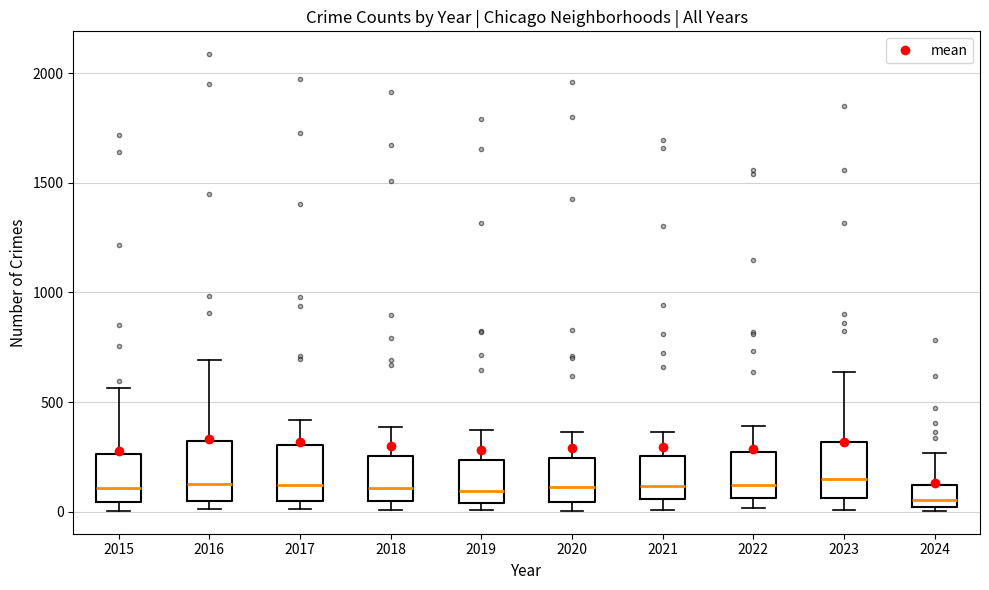

Reading left to right, transcribe this box plot: for each box, give where its median line is, the range the box spans, and where its two whiskers end, as read against the y-axis. The values are not printed on the chart, so give them approximately, as read against the axis.

2015: median 100, box 50 to 250, whiskers 0 to 550
2016: median 150, box 50 to 300, whiskers 0 to 700
2017: median 100, box 50 to 300, whiskers 0 to 400
2018: median 100, box 50 to 250, whiskers 0 to 400
2019: median 100, box 50 to 250, whiskers 0 to 400
2020: median 100, box 50 to 250, whiskers 0 to 350
2021: median 100, box 50 to 250, whiskers 0 to 350
2022: median 100, box 50 to 250, whiskers 0 to 400
2023: median 150, box 50 to 300, whiskers 0 to 650
2024: median 50, box 0 to 100, whiskers 0 (just below the box's lower edge) to 250